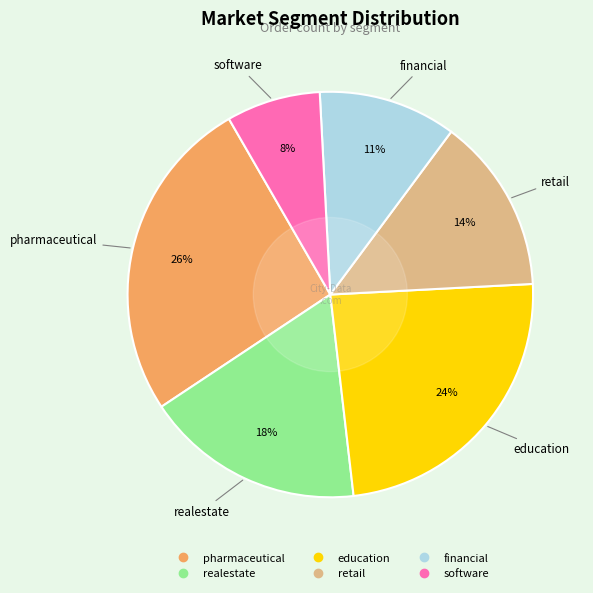

What percentage is the education slice, to the nearest percent?

24%